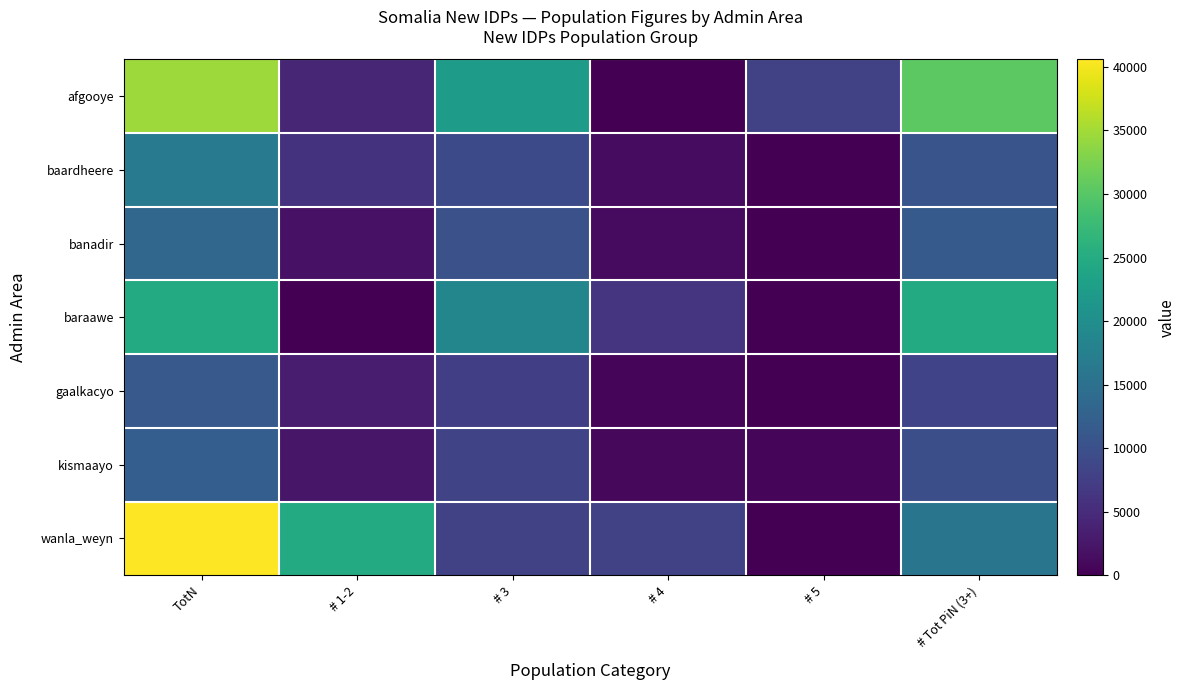

Between # 1-2 and # 4, which is larger?

# 1-2